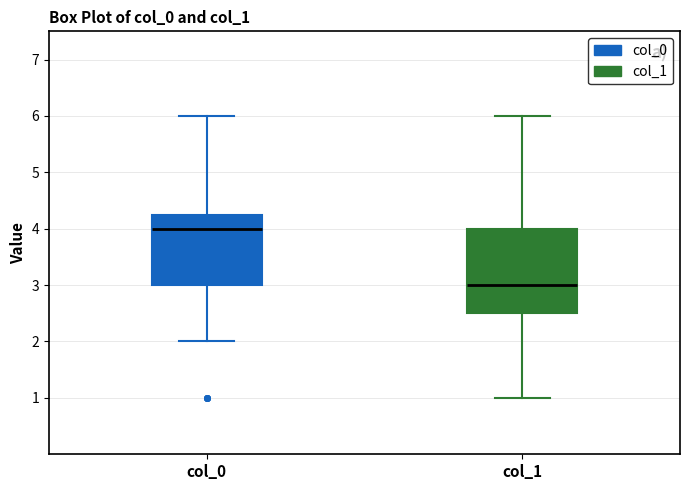

Reading left to right, transcribe this box plot: for each box, give where its median line is, the range the box spans, and where its two whiskers end, as read against the y-axis. The values are not printed on the chart, so give them approximately, as read against the axis.

col_0: median 4.0, box 3.0 to 4.3, whiskers 2.0 to 6.0
col_1: median 3.0, box 2.5 to 4.0, whiskers 1.0 to 6.0